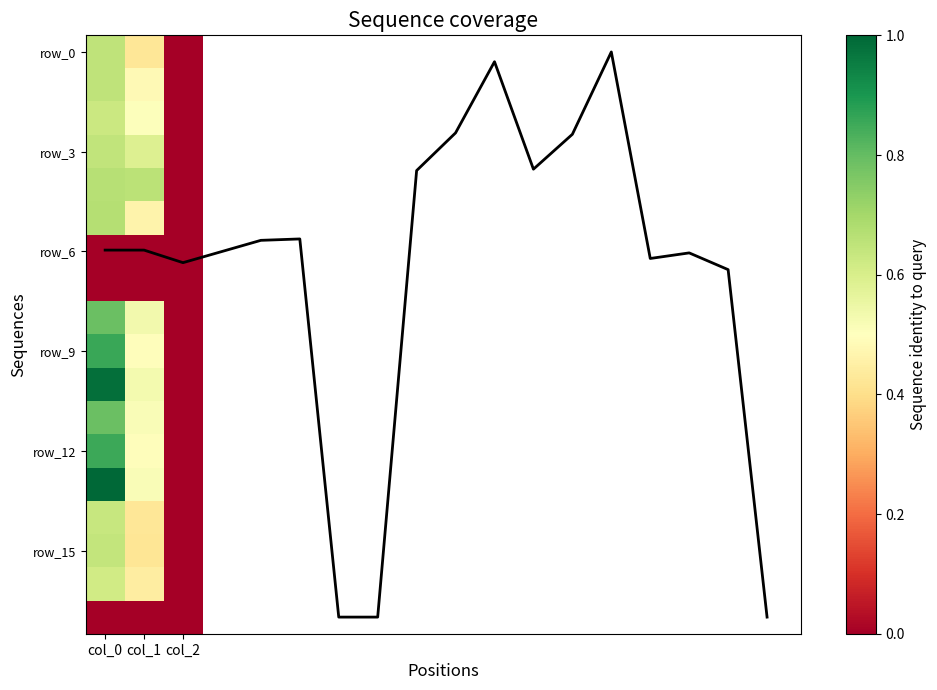

True or false: row_3 has a value of 0.0 at col_2.

False